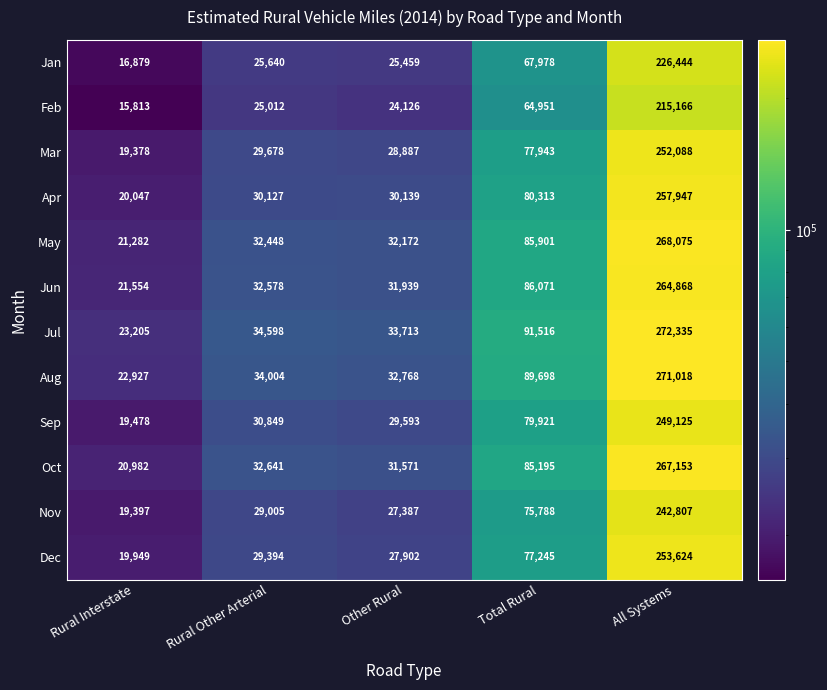

List the series in order of their peak value, lowest first.

Feb, Jan, Nov, Sep, Mar, Dec, Apr, Jun, Oct, May, Aug, Jul